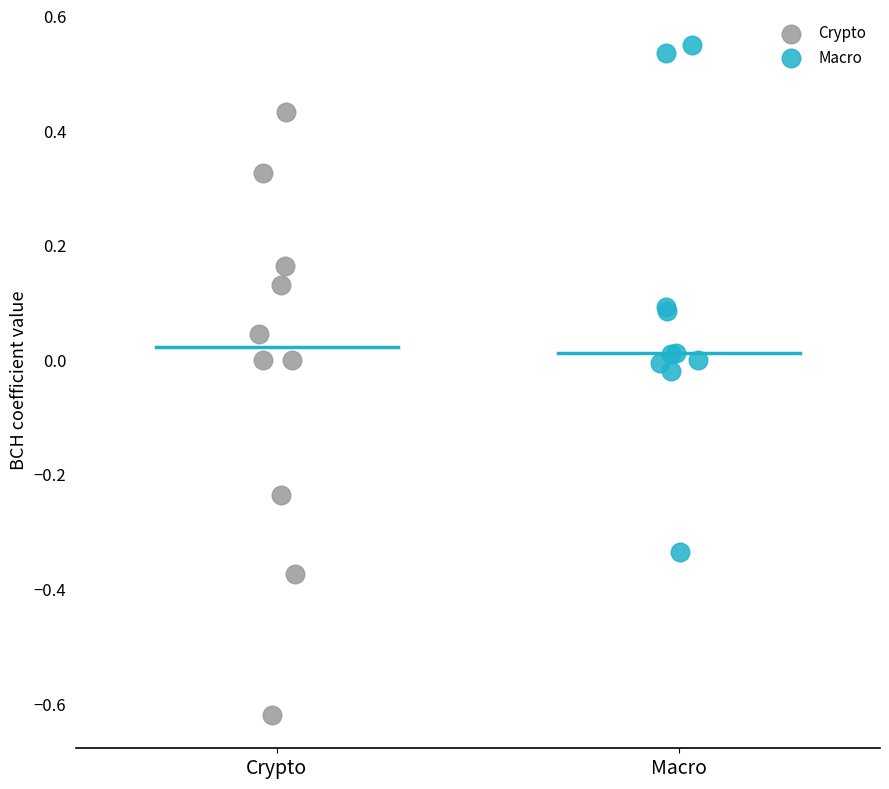

What are all the series names shown in the legend?

Crypto, Macro